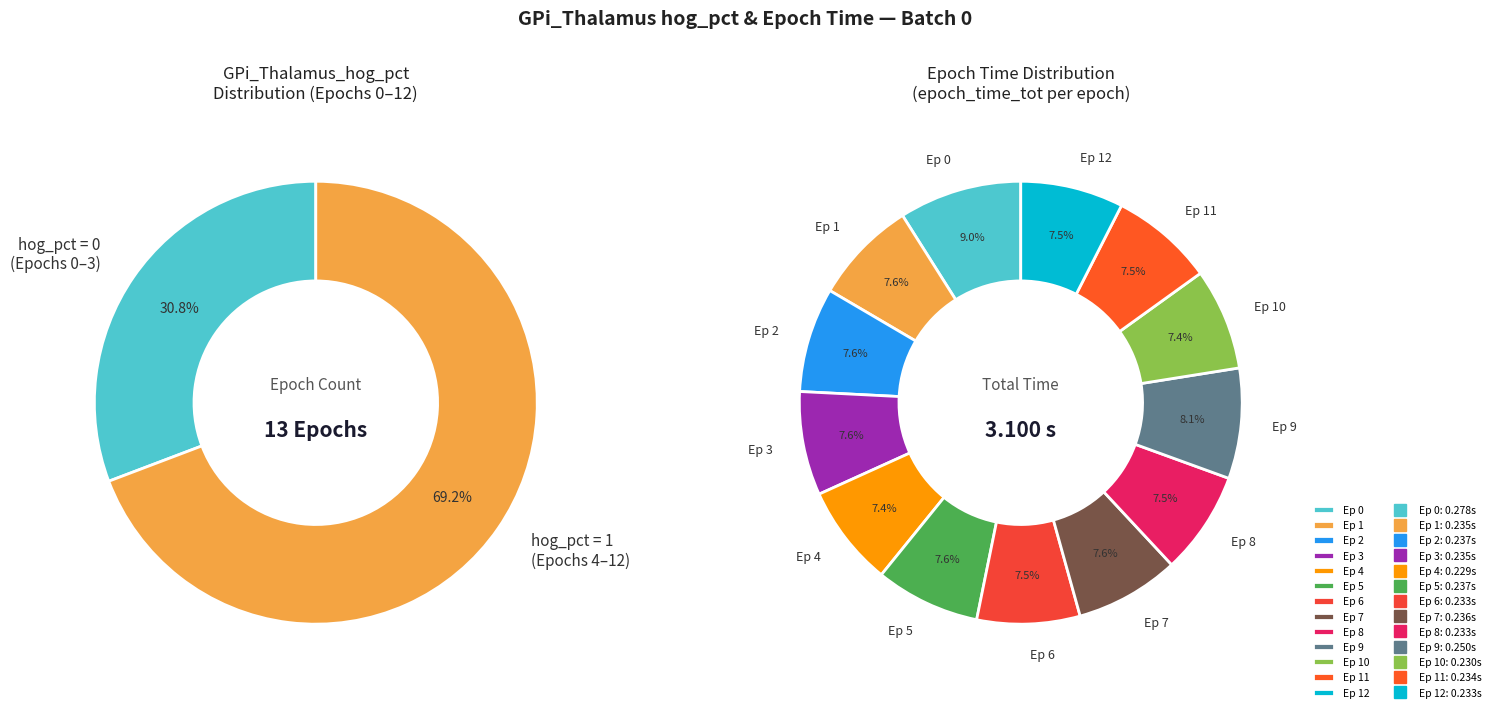

Is there any slice that represents more than half of the pie?

No